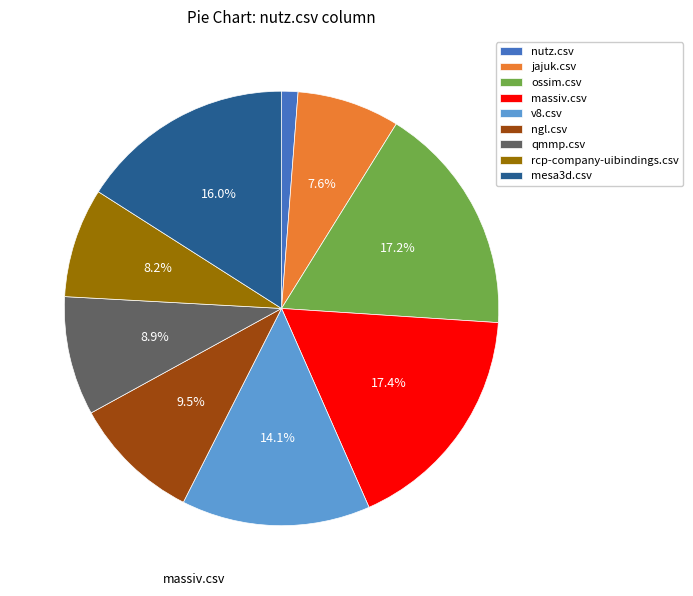

Is it true that ngl.csv is 1% of the pie?

False